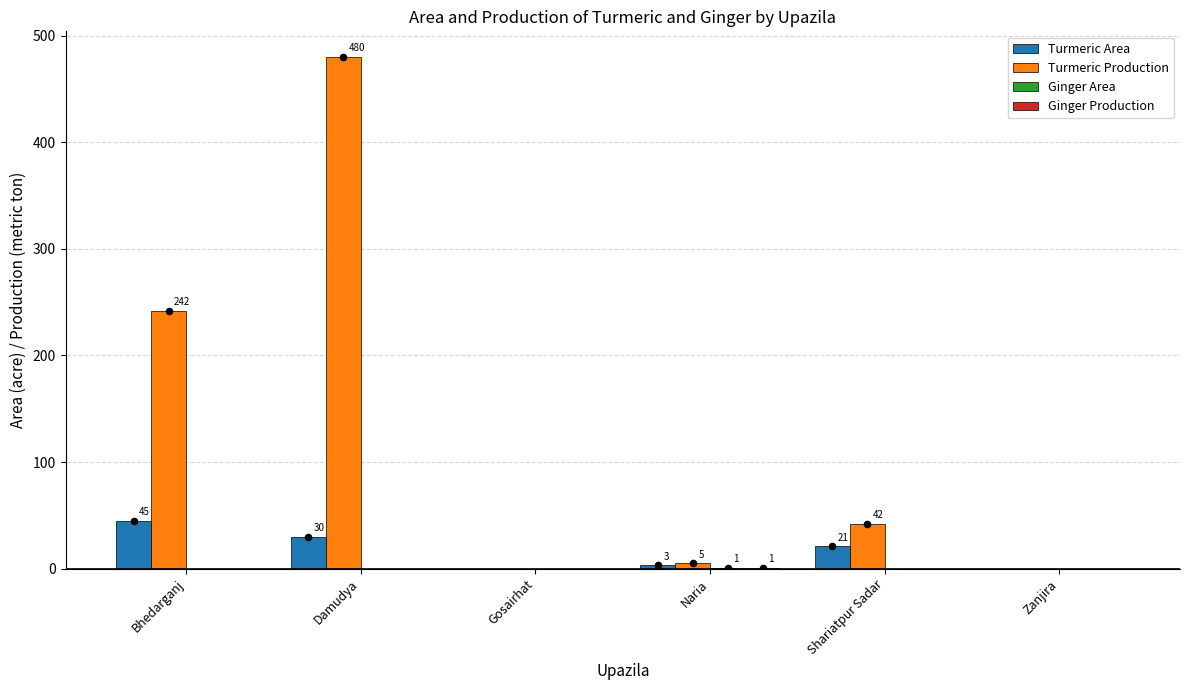

Which series contains the lowest Y value?

Turmeric Area